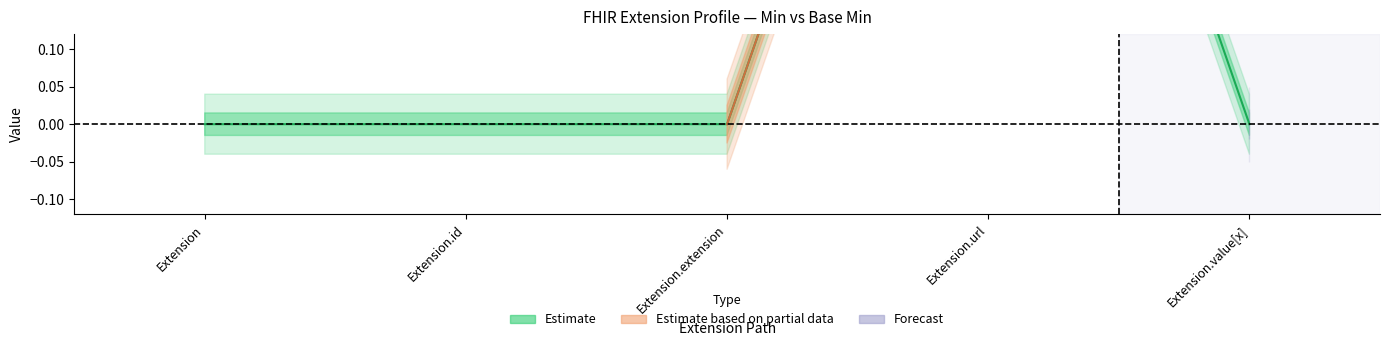

What is the maximum value shown in the chart?

1